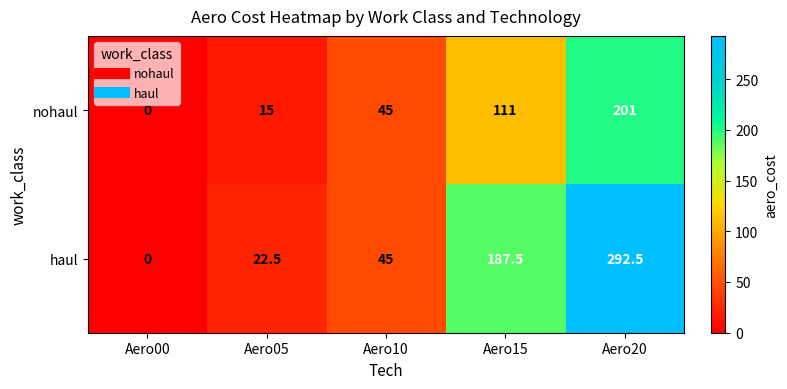

At how many categories does at least one series exceed 239?

1